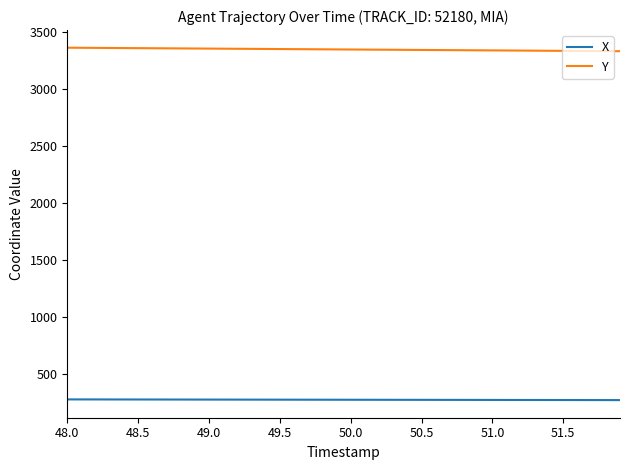

What is the sum of all X values?

11072.6